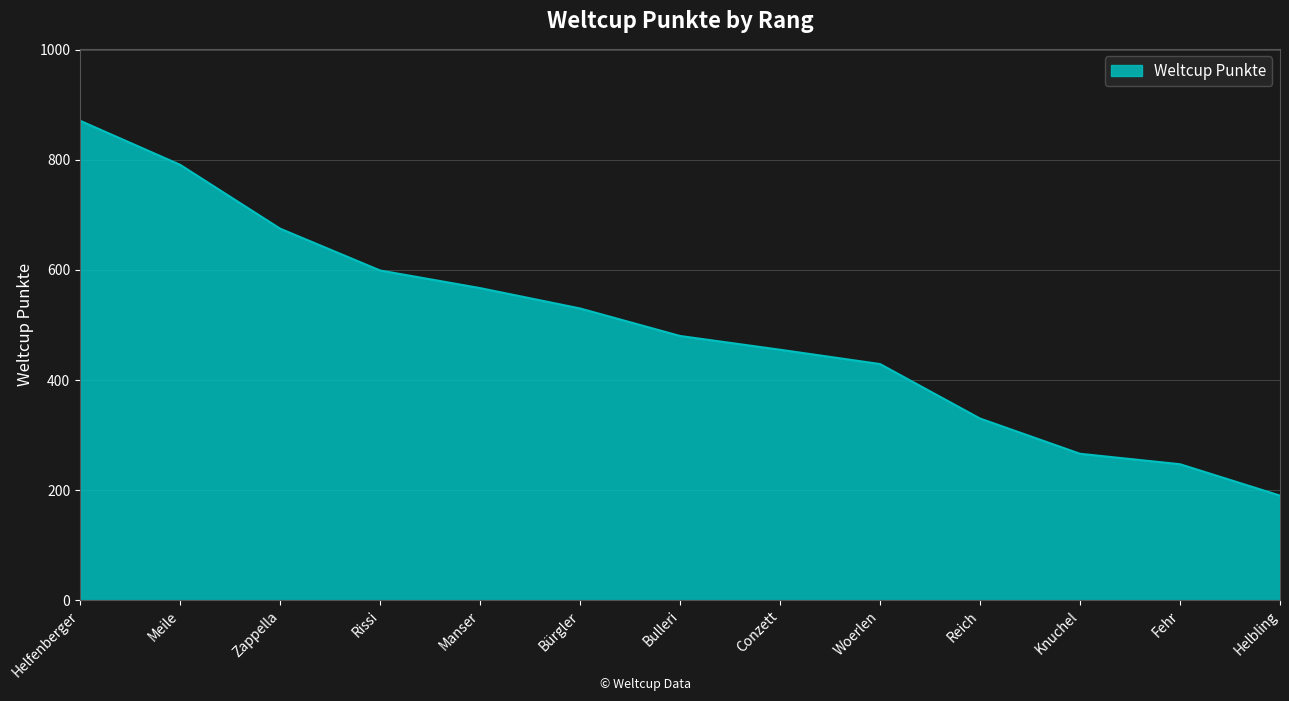

Reading left to right, extract all data points from this chart.

871	791	675	599	567	530	480	455	429	330	266	247	190